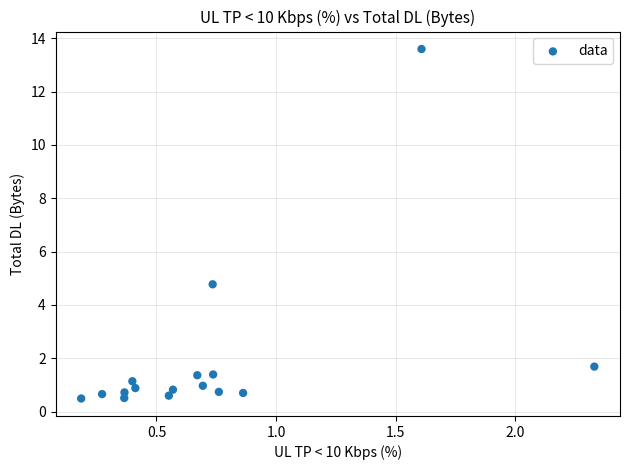

What Y value in the scatter plot is closest to 7?

4.8